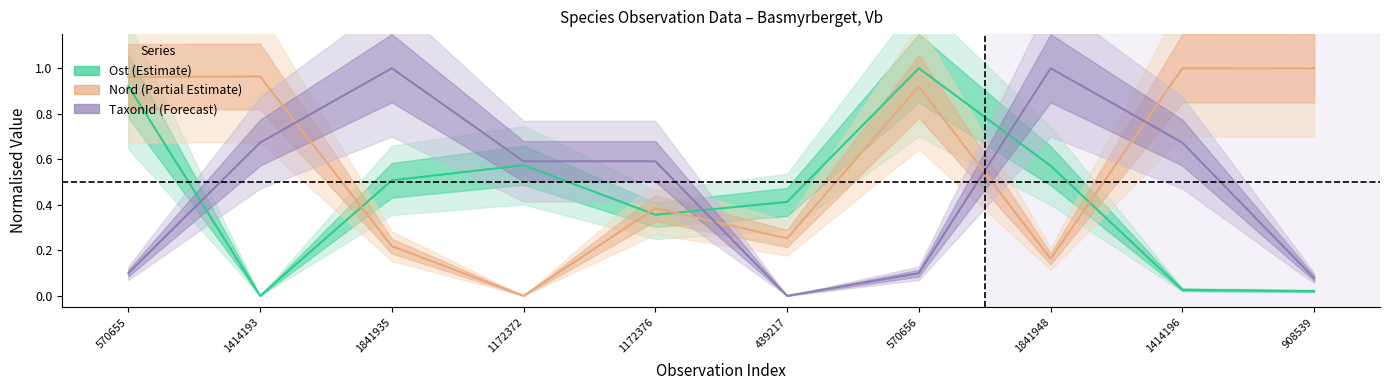

How many interior local peaks does the Ost series have?

2